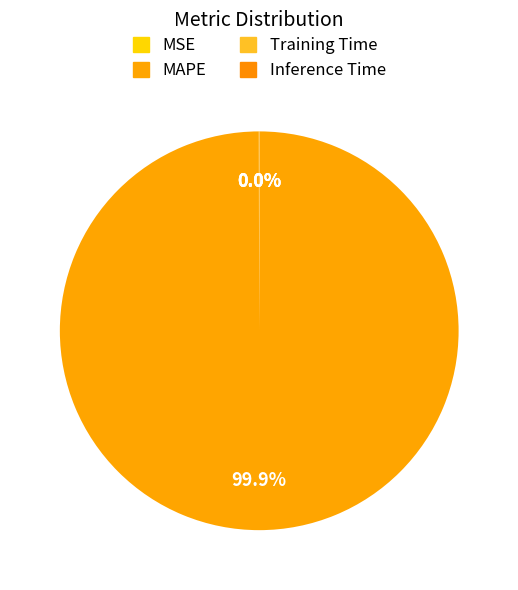

Rank the categories by value from highest to lowest.

MAPE, MSE, Training Time, Inference Time